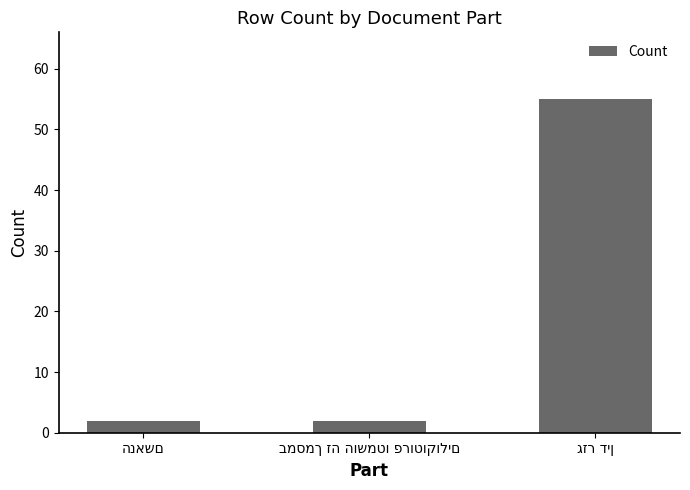

Count the number of categories in the chart.

3